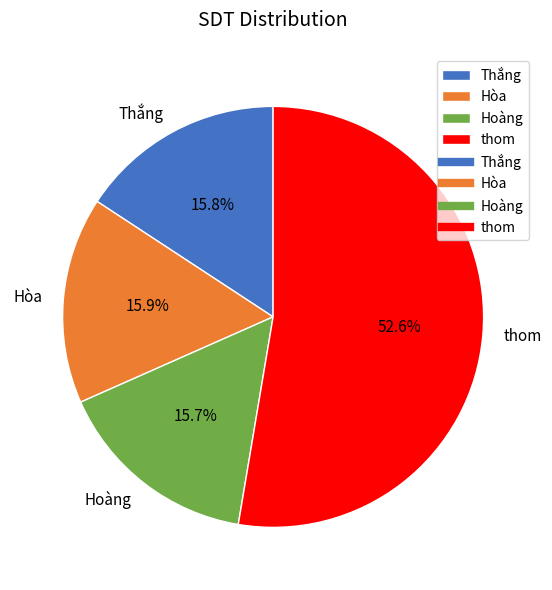

Count the number of slices in the pie.

4